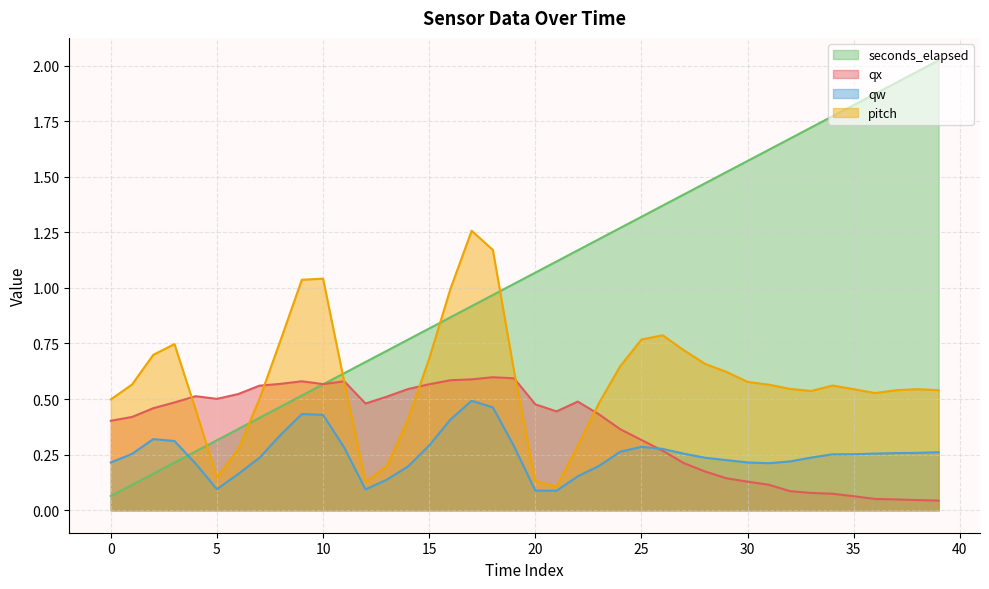

Between 14 and 17, which series saw the biggest shift?

pitch